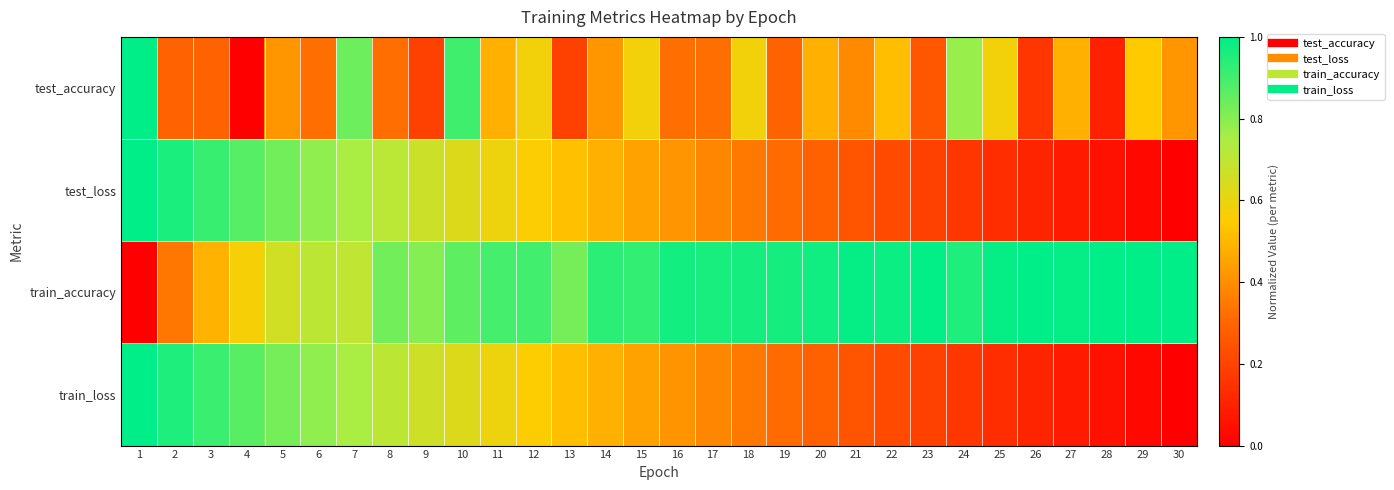

What is the total value across all series at 16?

2.1